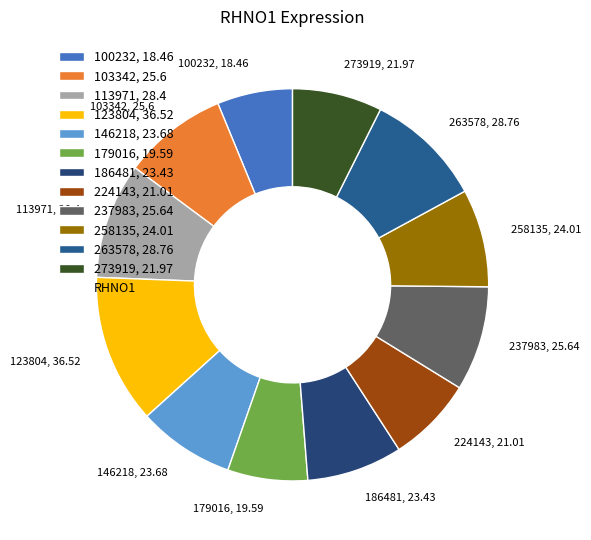

Is the sum of 186481, 23.43 and 258135, 24.01 greater than half?

No